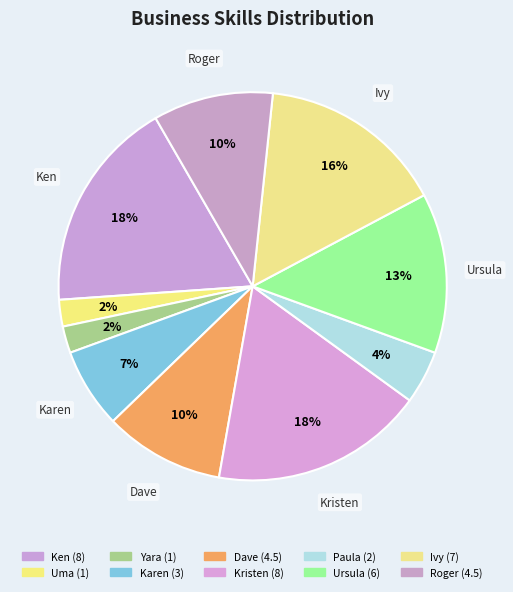

Is it true that Uma is 1% of the pie?

False